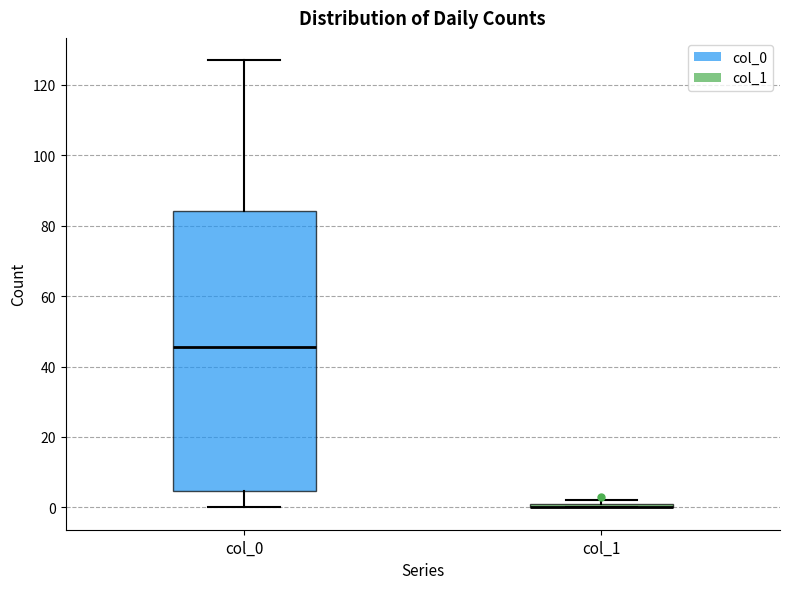

Comparing the boxes themselves (not the whiskers), which one is the tallest?

col_0